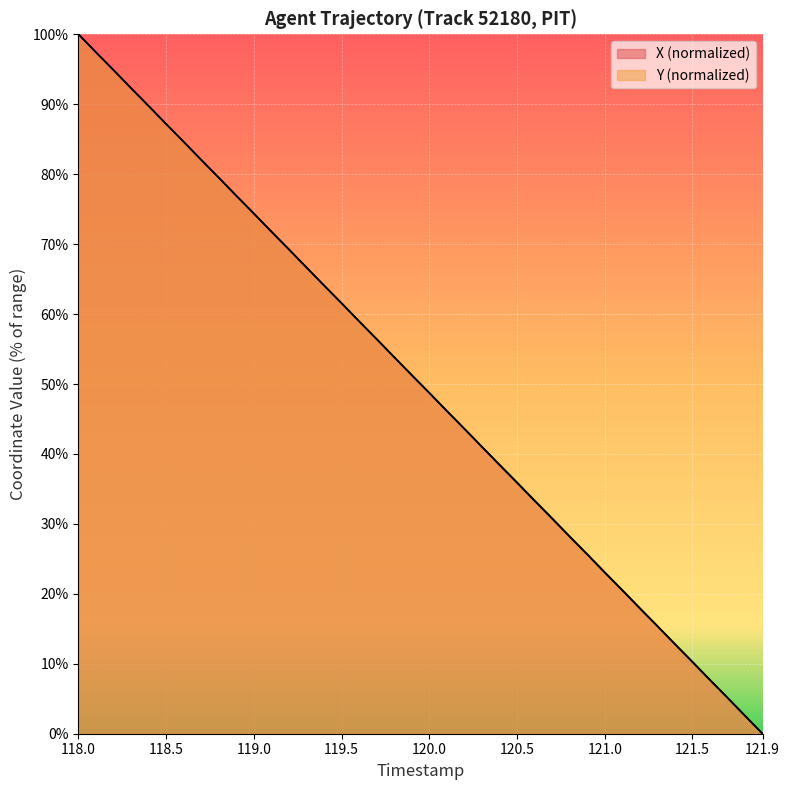

List the series in order of their peak value, highest first.

X, Y